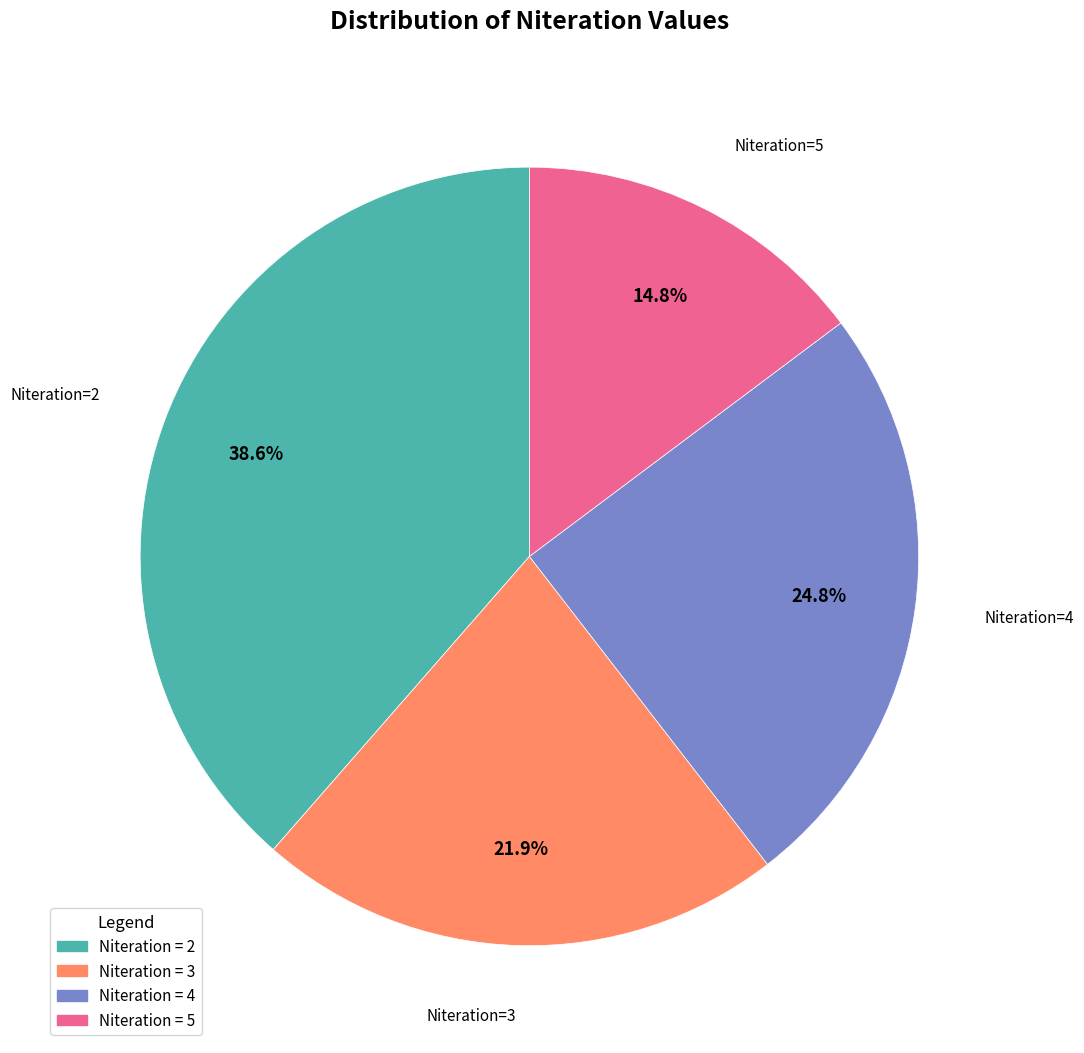

To the nearest percent, what is the difference between the largest and smallest slice percentages?

24%